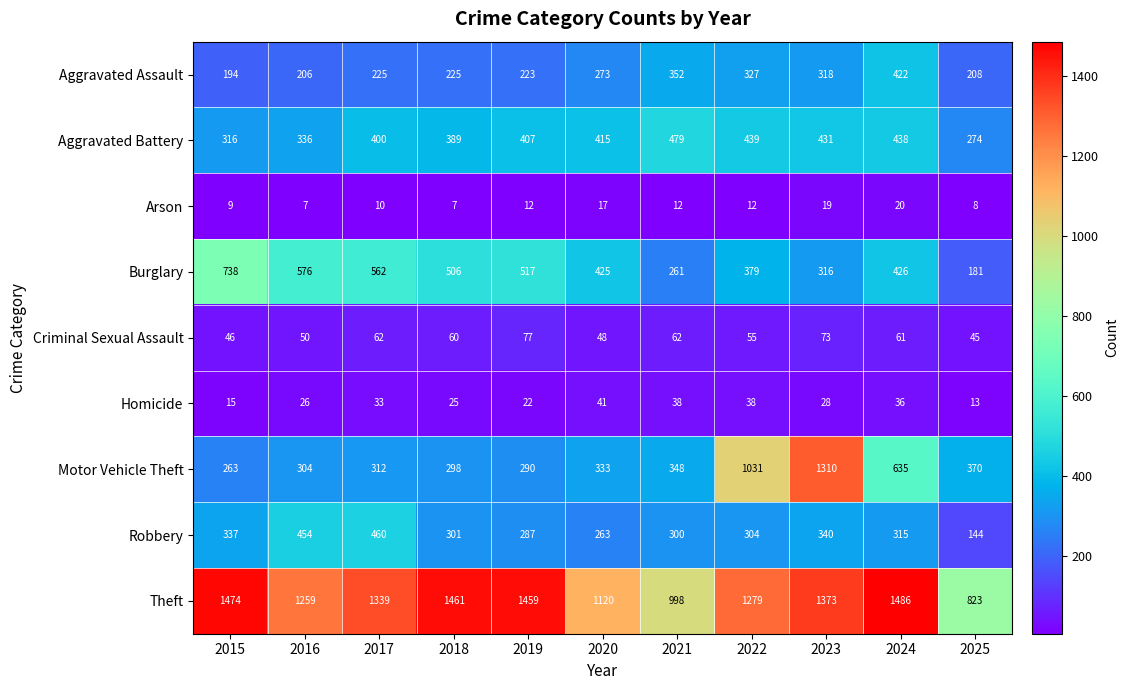

Read the Motor Vehicle Theft value at 2020, to the nearest 10.

330